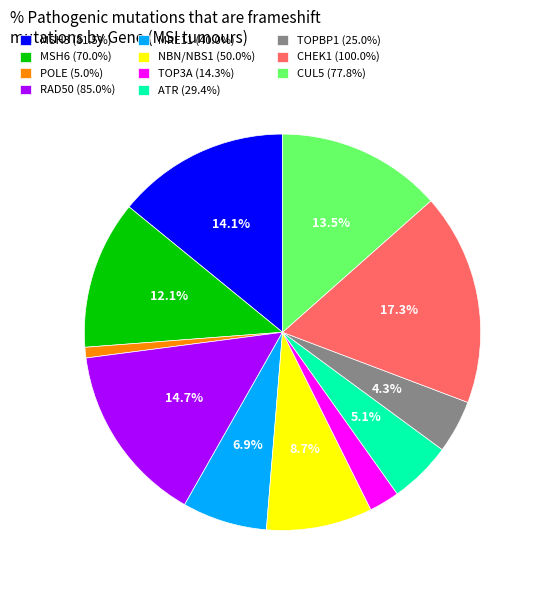

Is the sum of TOP3A (14.3%) and MRE11 (40.0%) greater than half?

No